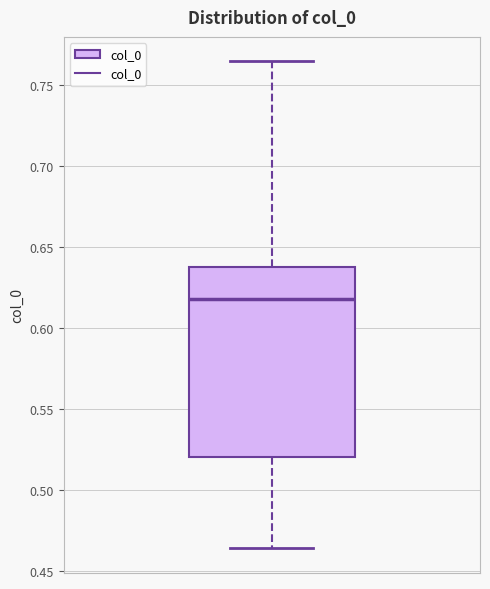

Where does the lower whisker of the box end on the y-axis? The values are not printed on the chart, so give them approximately, as read against the axis.

0.465